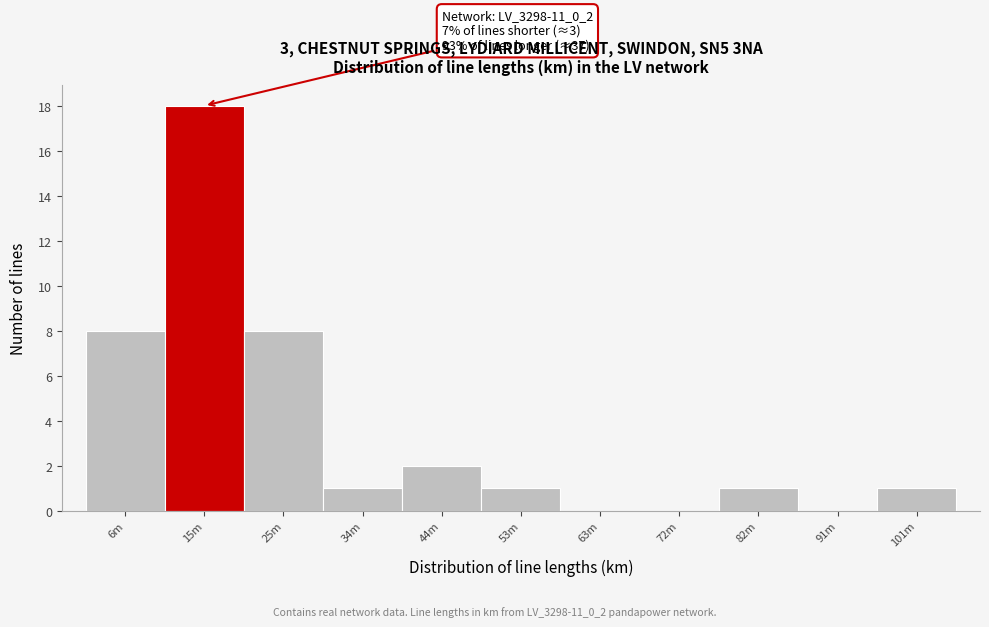

Reading left to right, extract all data points from this chart.

6m=8	15m=18	25m=8	34m=1	44m=2	53m=1	63m=0	72m=0	82m=1	91m=0	101m=1